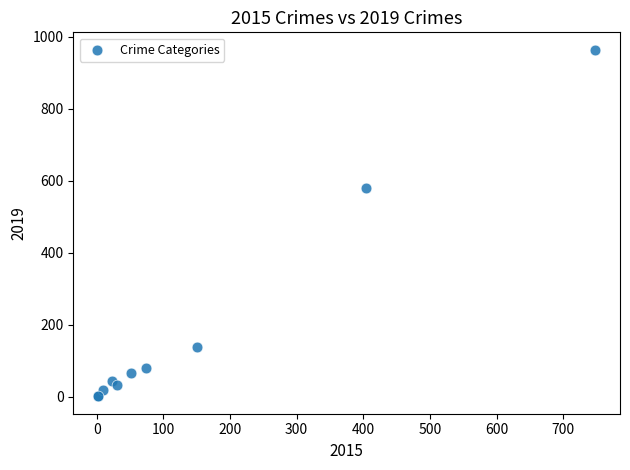

What Y value in the scatter plot is closest to 482?

580